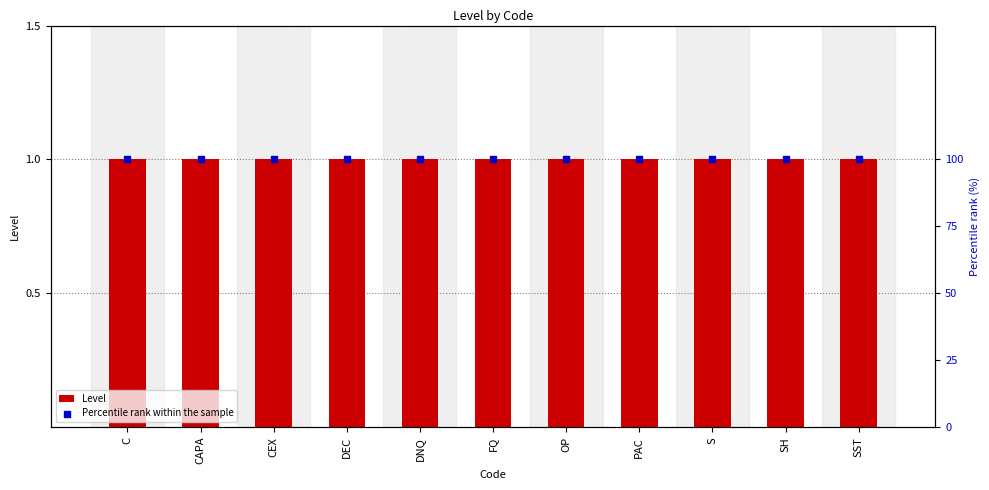

At how many categories does at least one series exceed 78?

11